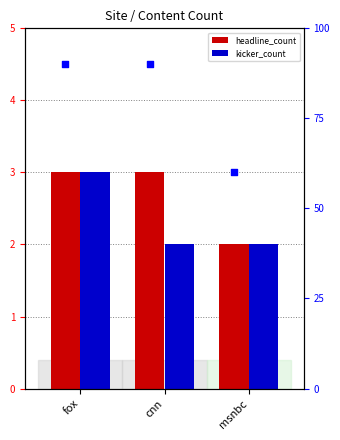

At which category is the sum across all series the highest?

fox